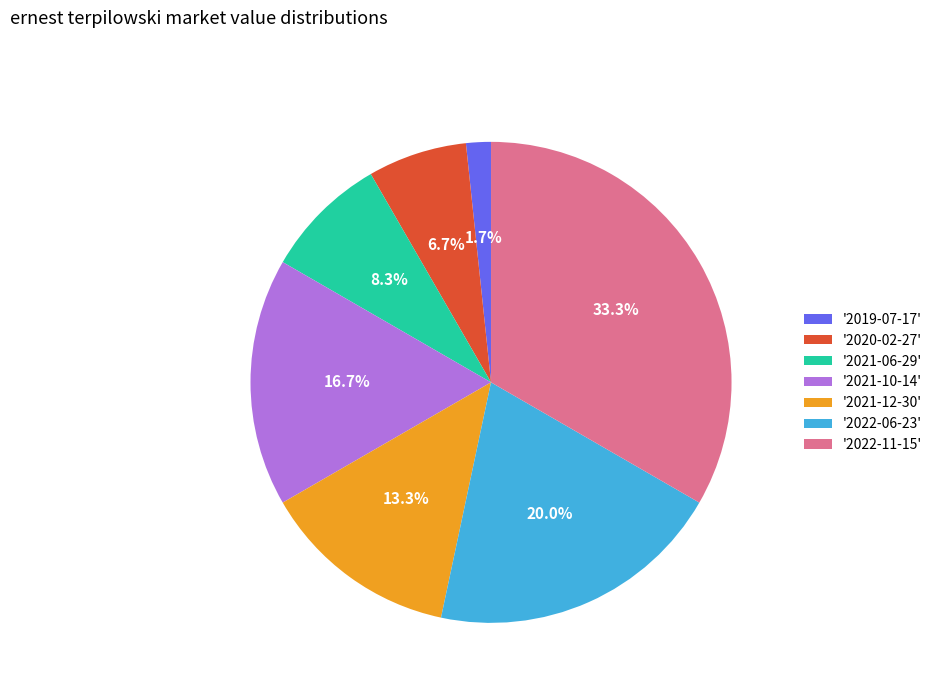

Do '2019-07-17' and '2021-06-29' together represent more than half of the pie?

No